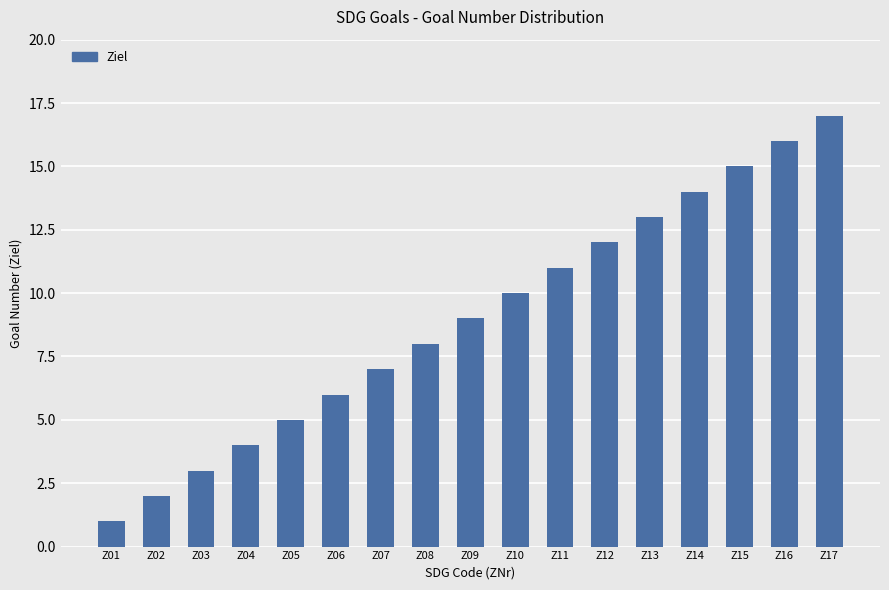

Reading left to right, extract all data points from this chart.

Z01=1	Z02=2	Z03=3	Z04=4	Z05=5	Z06=6	Z07=7	Z08=8	Z09=9	Z10=10	Z11=11	Z12=12	Z13=13	Z14=14	Z15=15	Z16=16	Z17=17